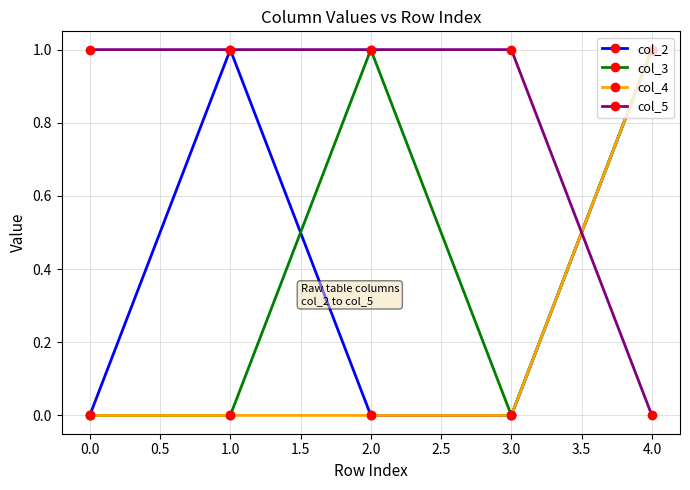

What is the maximum value shown in the chart?

1